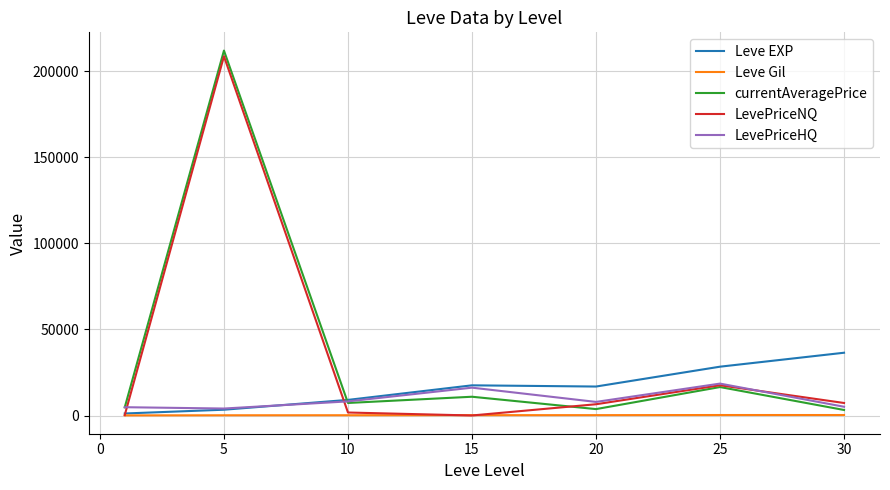

What is the maximum value for Leve EXP?

36492.5